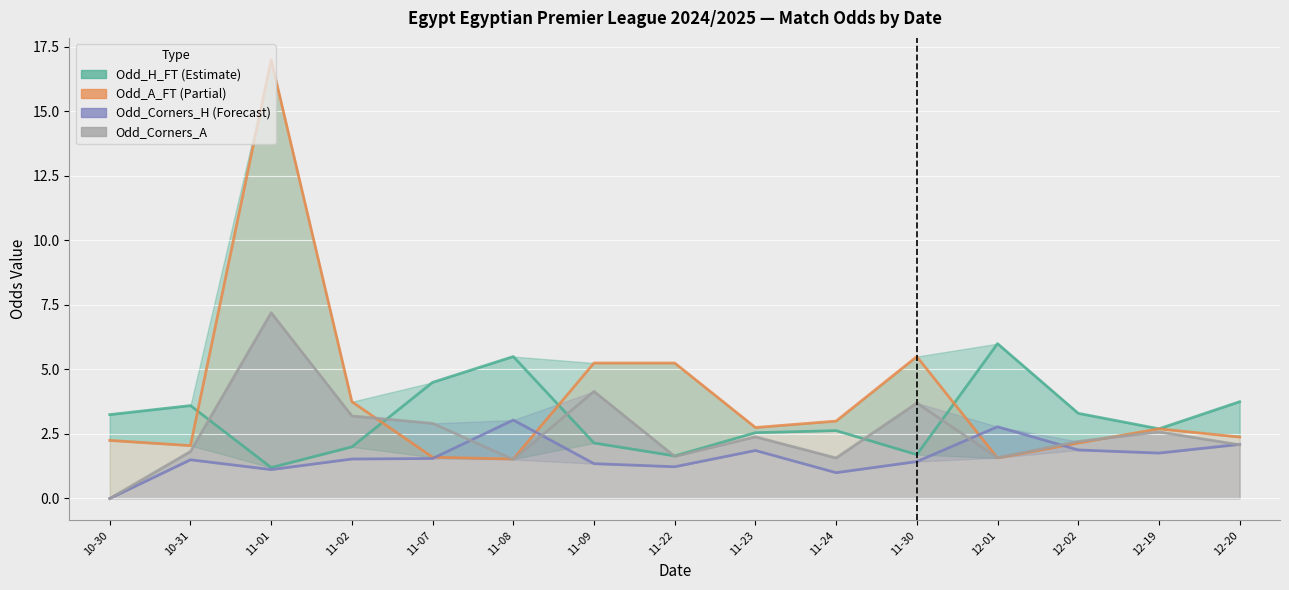

In Odd_H_FT, how many points are lower than both neighbors (excluding endpoints)?

4